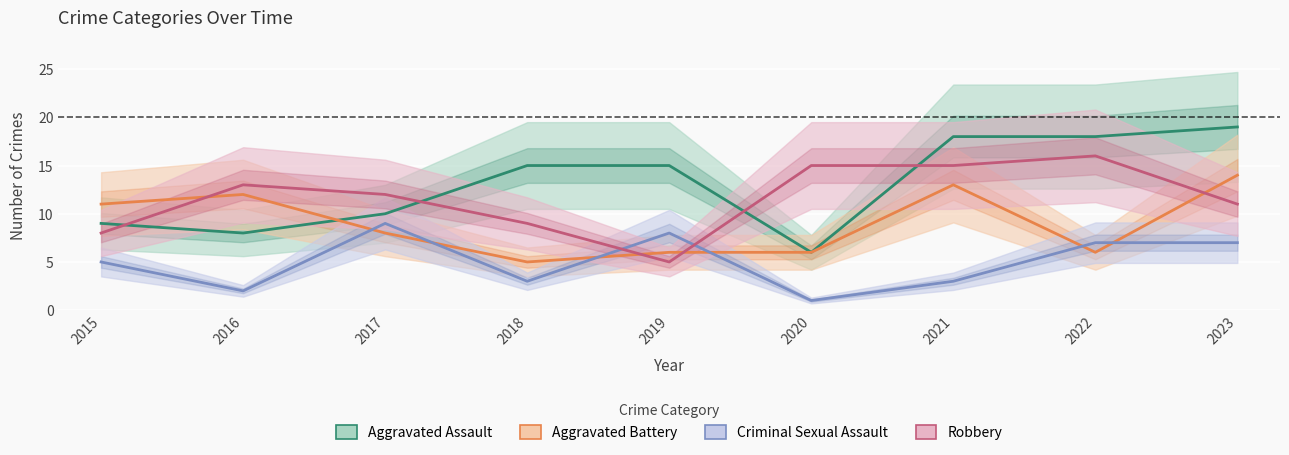

How many values in the Robbery series exceed 12?

4